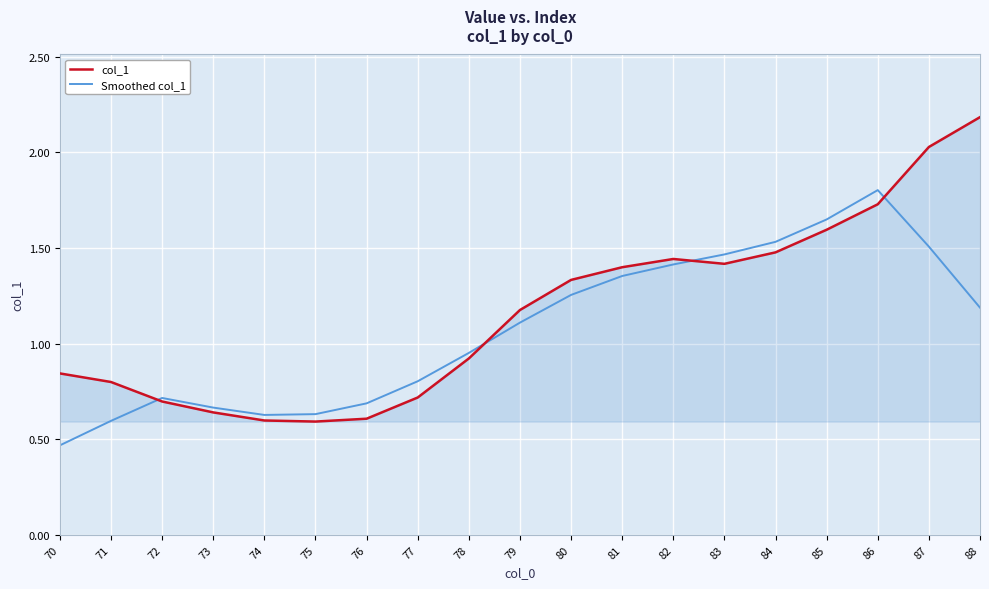

After their last crossing, which series has the higher values: Smoothed col_1 or col_1?

col_1